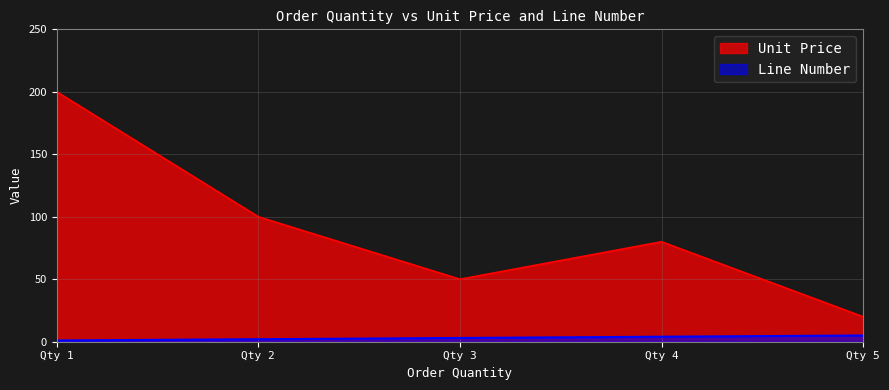

Which series has the largest range (max minus min)?

Unit Price